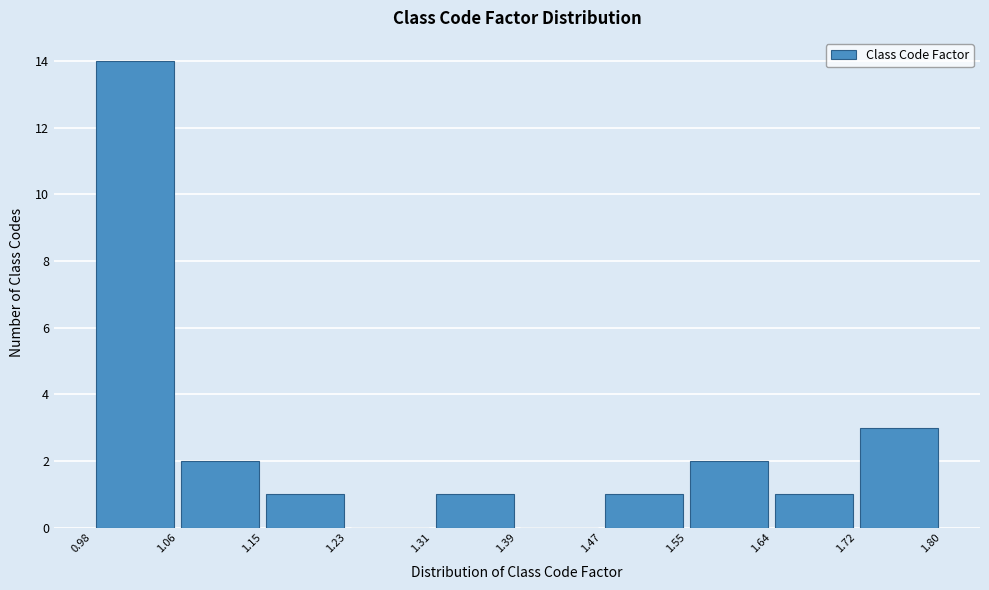

What is the height of the bar covering 1.72 to 1.80 on the x-axis? The values are not printed on the chart, so give them approximately, as read against the axis.

3